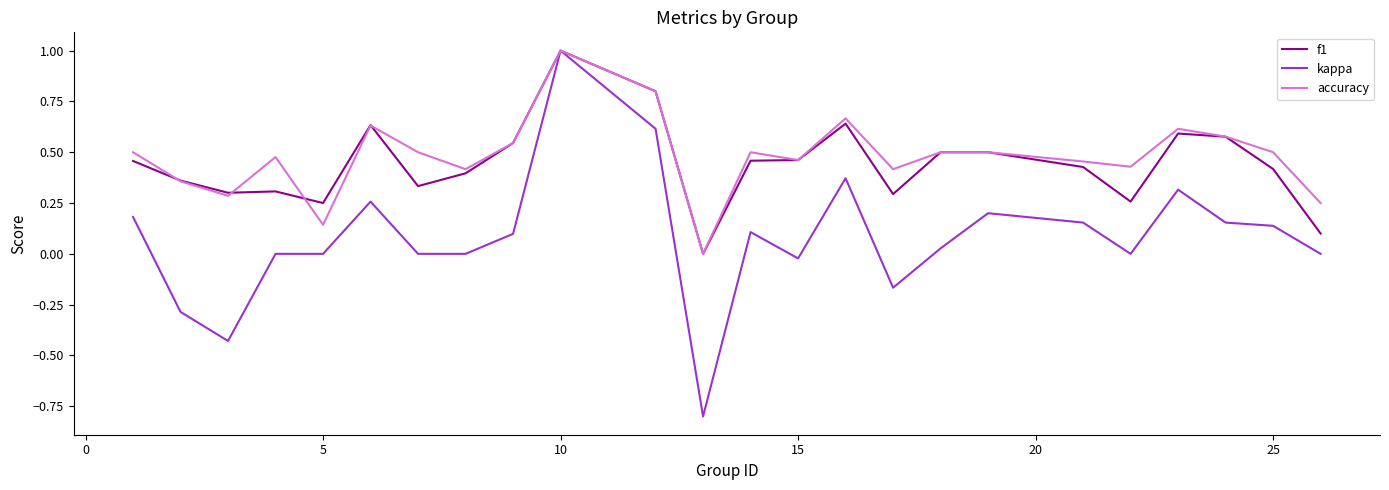

What is the highest value of the kappa series?

1.0